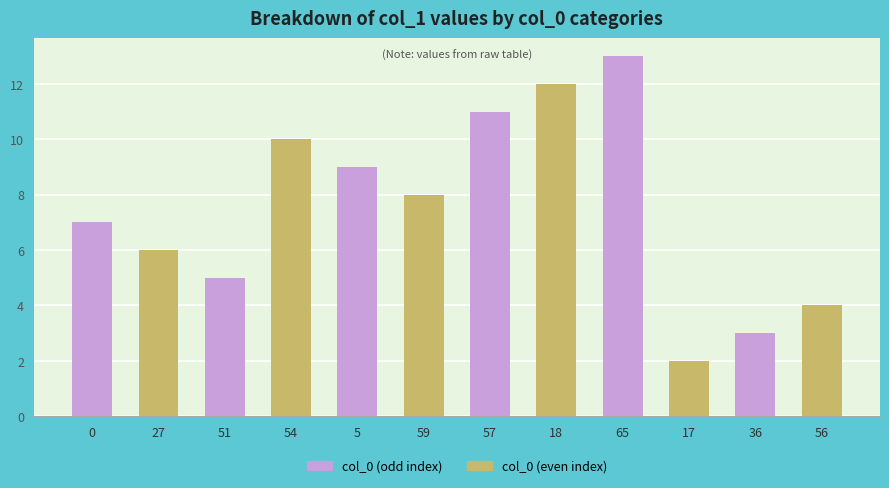

The chart shows a value of 13 at 65. True or false?

True